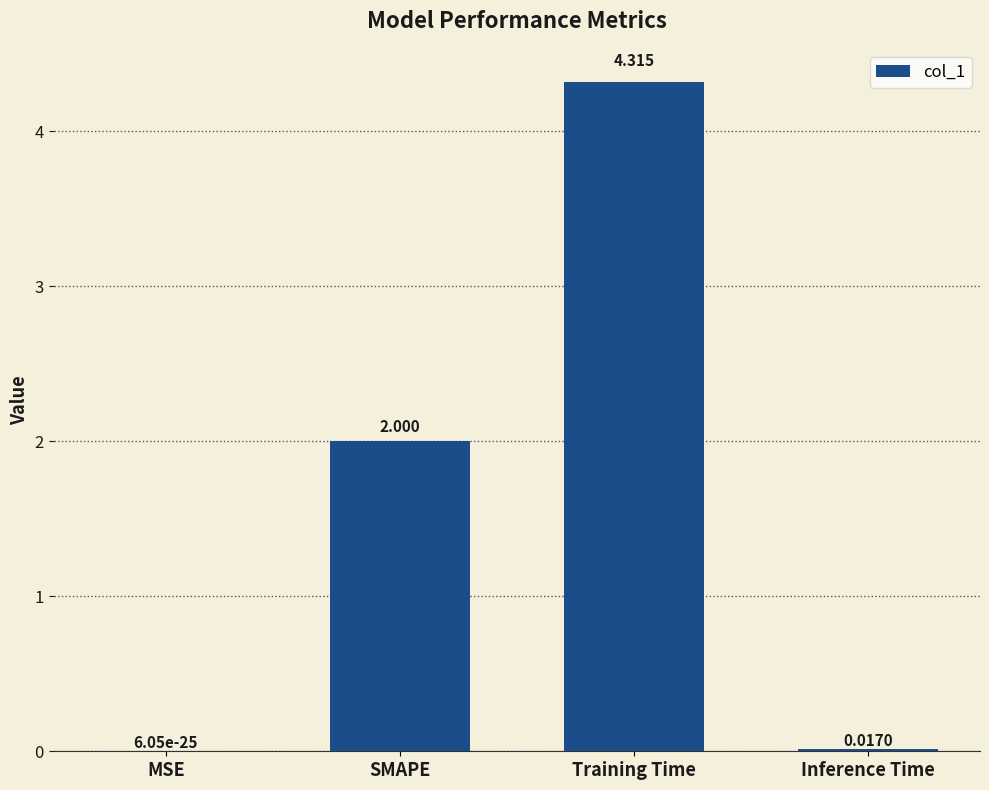

At which label is the value closest to 2?

SMAPE